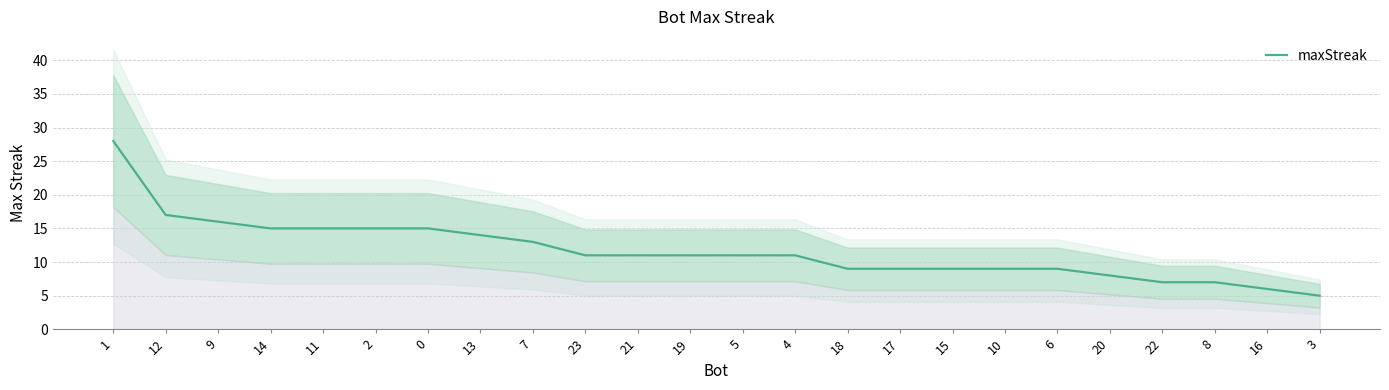

Rank the categories by value from highest to lowest.

1, 12, 9, 14, 11, 2, 0, 13, 7, 23, 21, 19, 5, 4, 18, 17, 15, 10, 6, 20, 22, 8, 16, 3